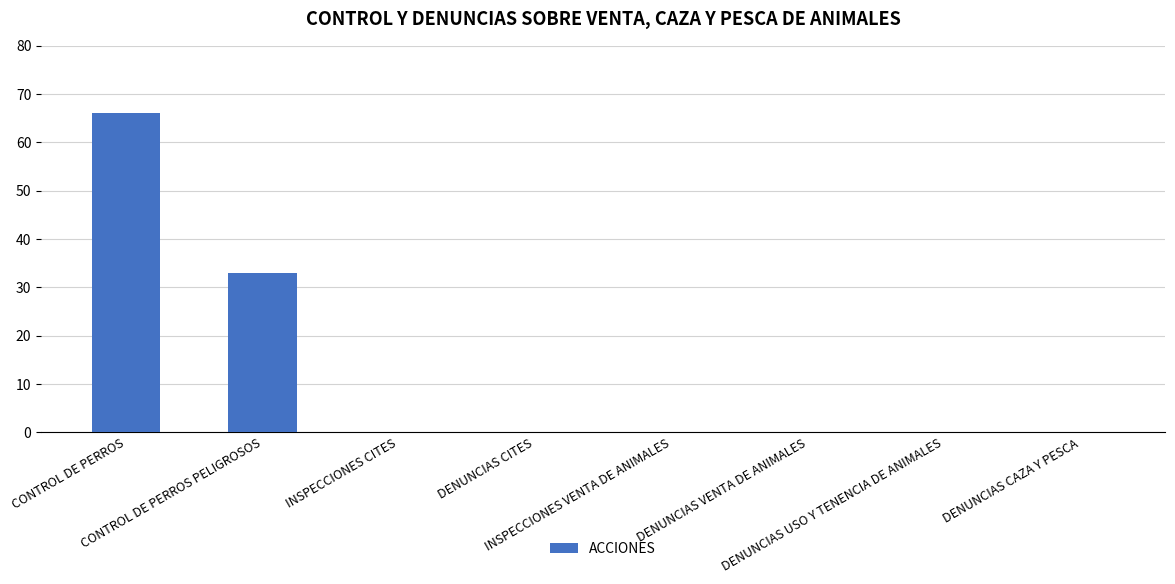

What is the sum of all values?

99